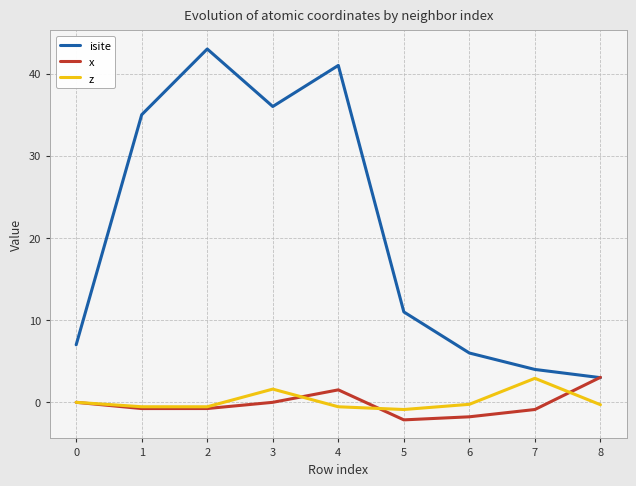

What is the difference between the isite values at 2 and 8?

40.0